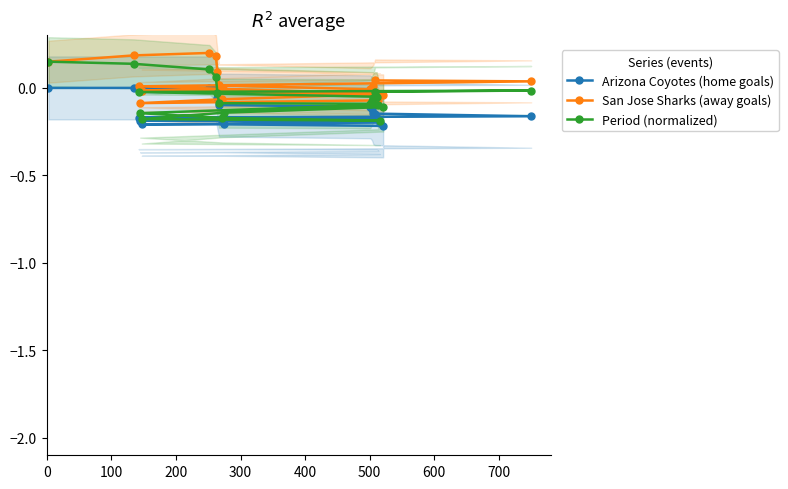

Reading right to left, list all the values displayed in this chart.

Arizona Coyotes (home goals): -0.2	-0.2	-0.2	-0.2	-0.2	-0.2	-0.2	-0.2	-0.2	-0.2	-0.1	-0.1	-0.1	-0.1	-0.1	-0.1	0.0	0.0	0.0	0.0
San Jose Sharks (away goals): -0.0	-0.0	-0.0	-0.0	-0.1	-0.1	-0.1	-0.0	0.0	0.0	0.0	0.0	0.0	-0.0	0.0	0.1	0.2	0.2	0.2	0.1
Period (normalized): -0.1	-0.1	-0.2	-0.2	-0.2	-0.1	-0.1	-0.1	-0.0	-0.0	-0.0	-0.1	-0.1	-0.1	-0.1	-0.0	0.1	0.1	0.1	0.2